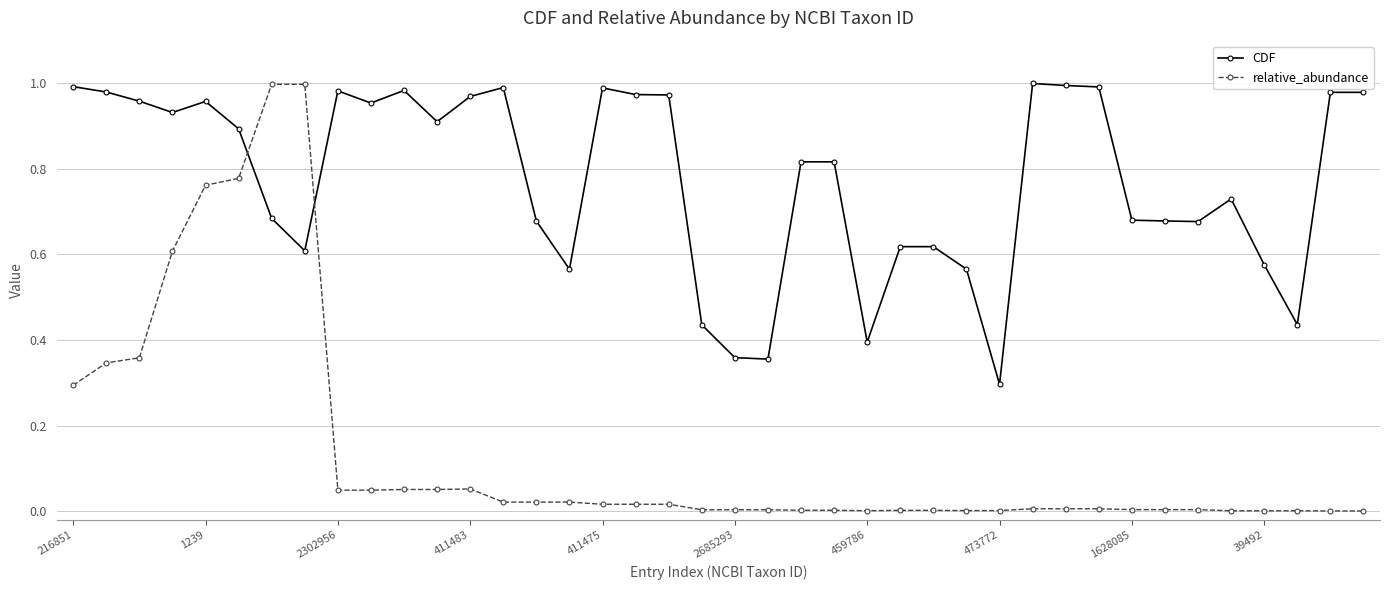

What is the sum of all CDF values?

31.0